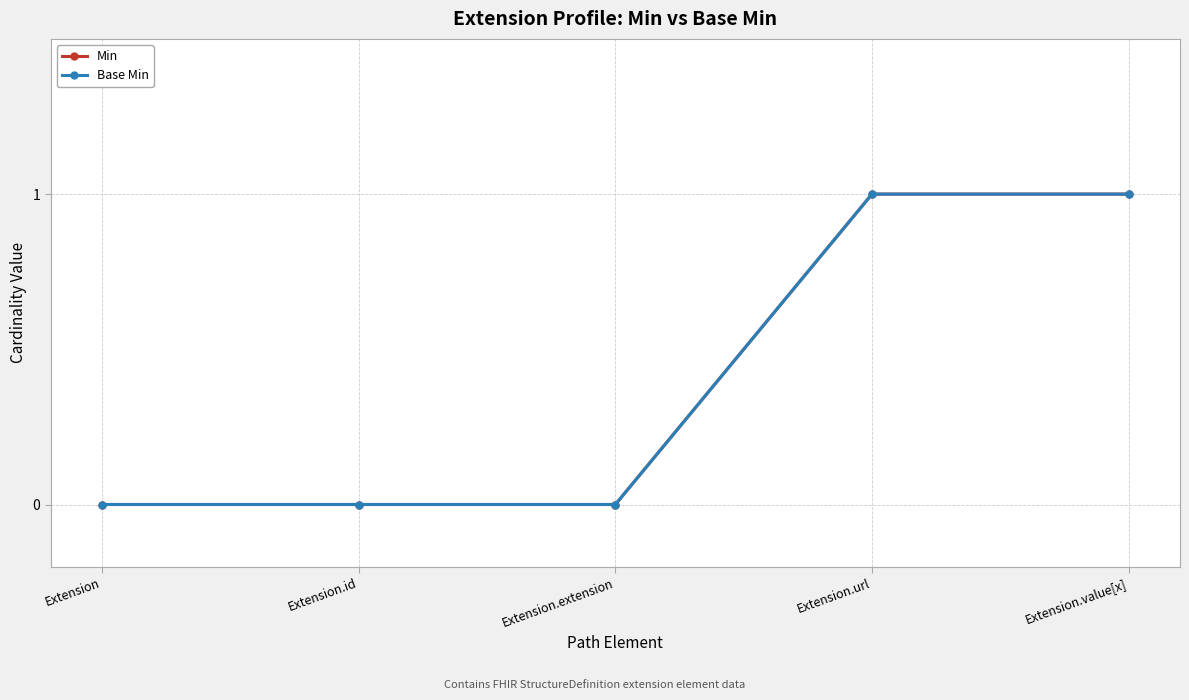

True or false: Base Min and Min cross at least once.

False